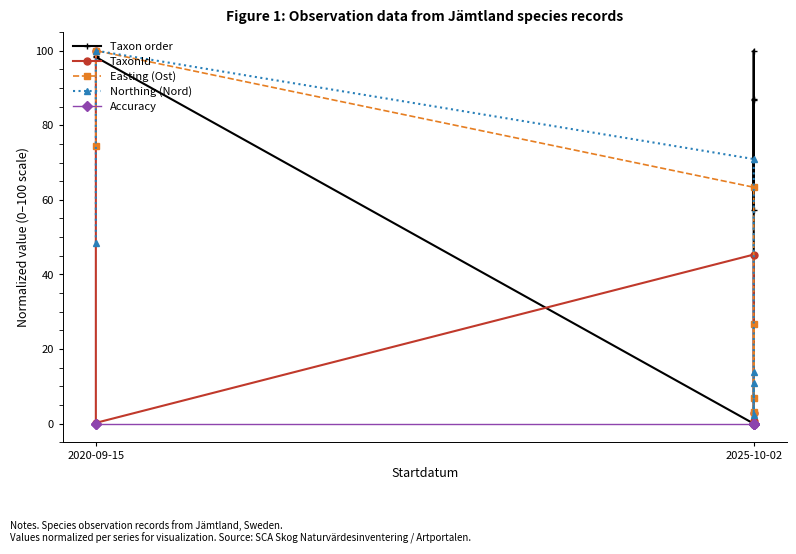

What is the sum of all TaxonId values?

149.1